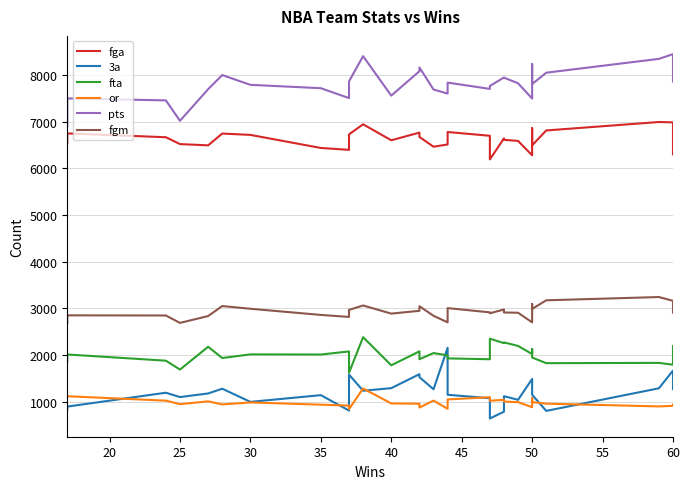

After their last crossing, which series has the higher values: or or 3a?

3a